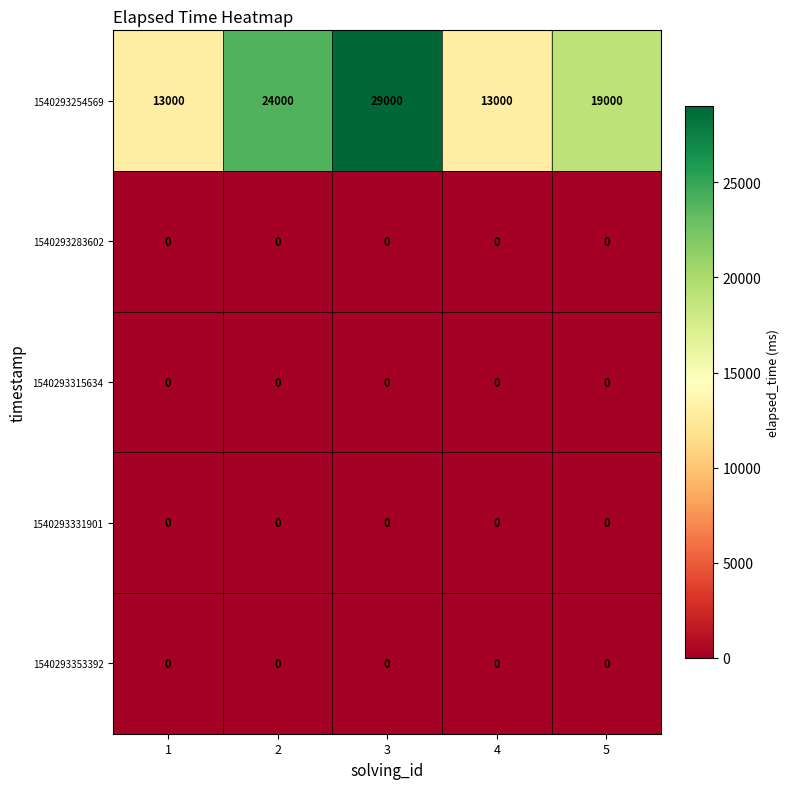

Reading right to left, list all the values displayed in this chart.

1540293254569: 5=19000	4=13000	3=29000	2=24000	1=13000
1540293283602: 5=0	4=0	3=0	2=0	1=0
1540293315634: 5=0	4=0	3=0	2=0	1=0
1540293331901: 5=0	4=0	3=0	2=0	1=0
1540293353392: 5=0	4=0	3=0	2=0	1=0